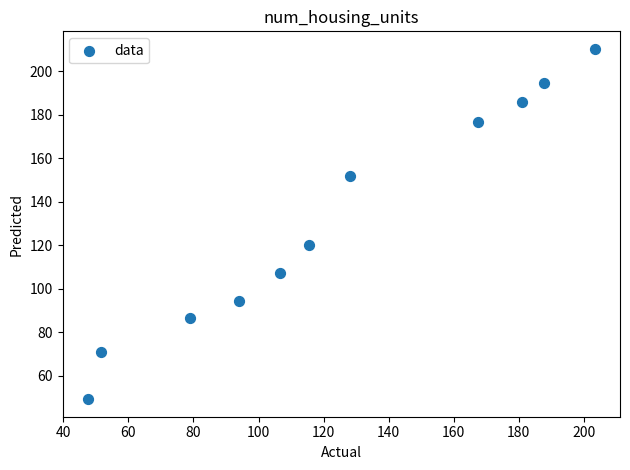

What is the range of X values (max minus min)?

155.9